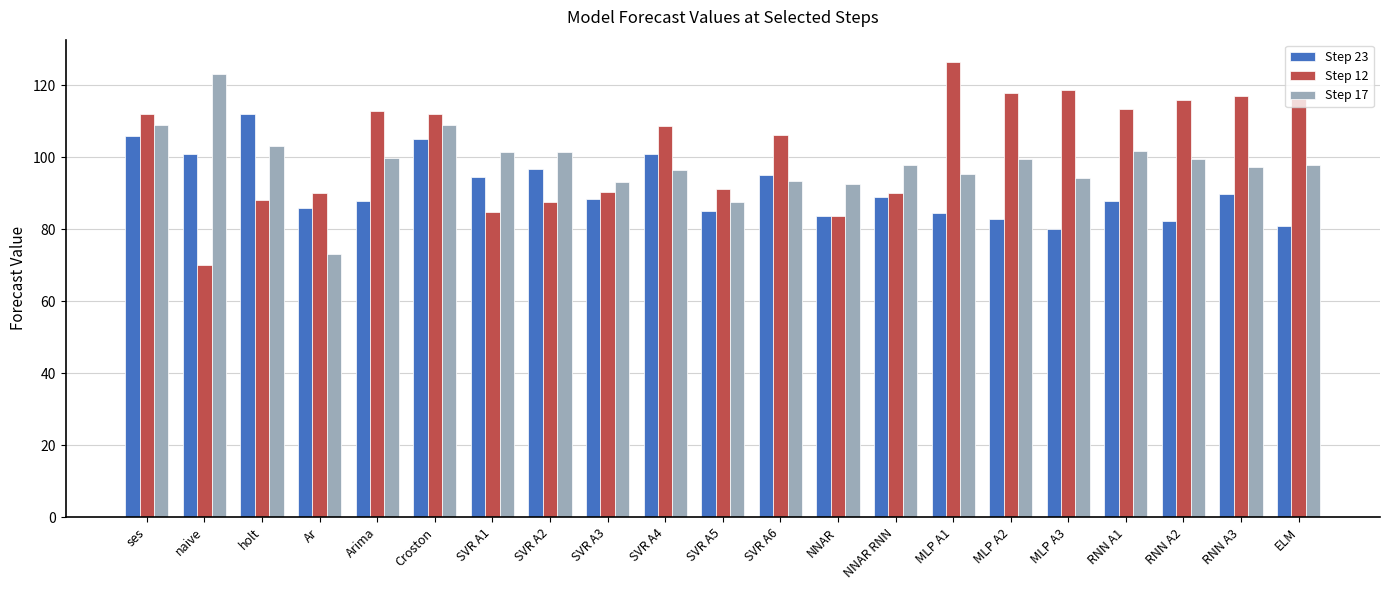

What is the label of the 12th bar from the left?

SVR A6